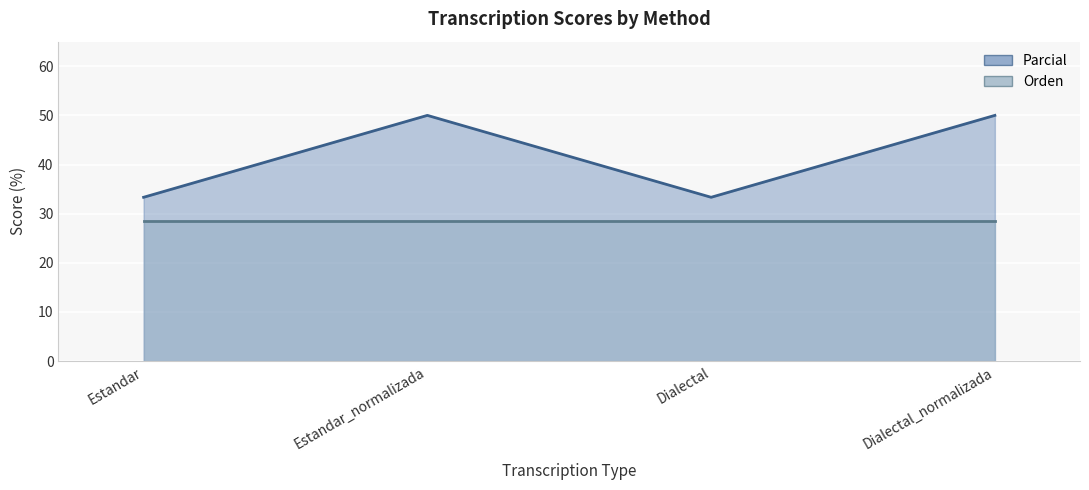

What is the minimum value shown in the chart?

28.6